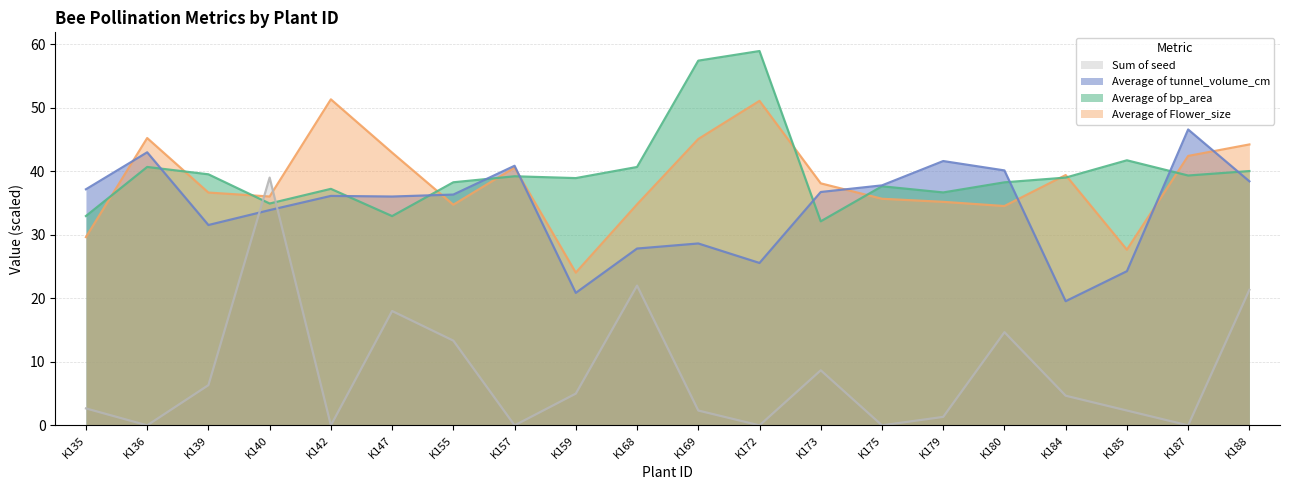

What is the total value across all series at K169?

133.4